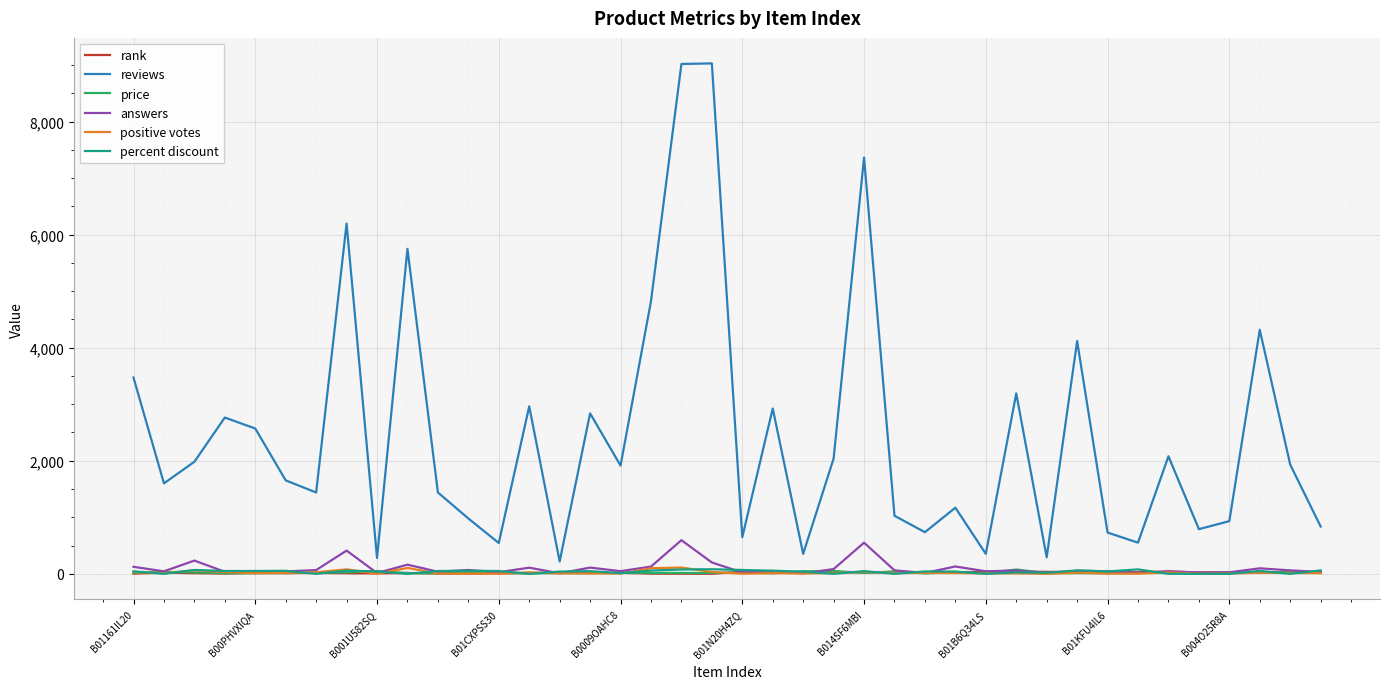

How many series are shown in this chart?

6